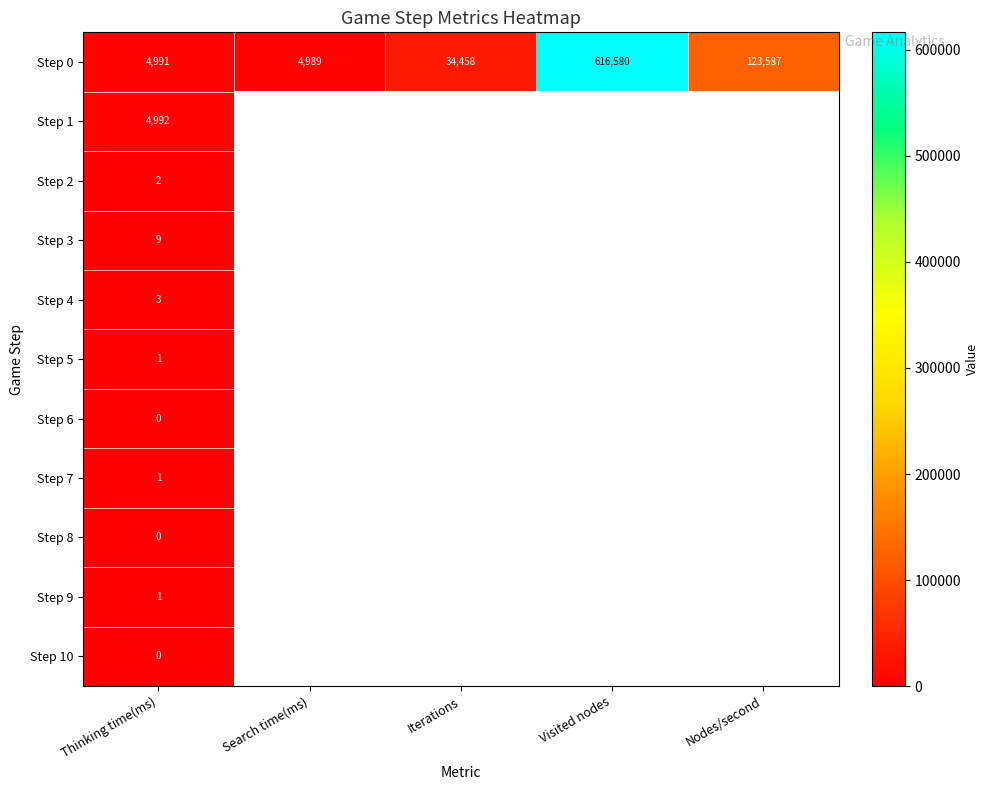

What is the total value across all series at Thinking time(ms)?

10000